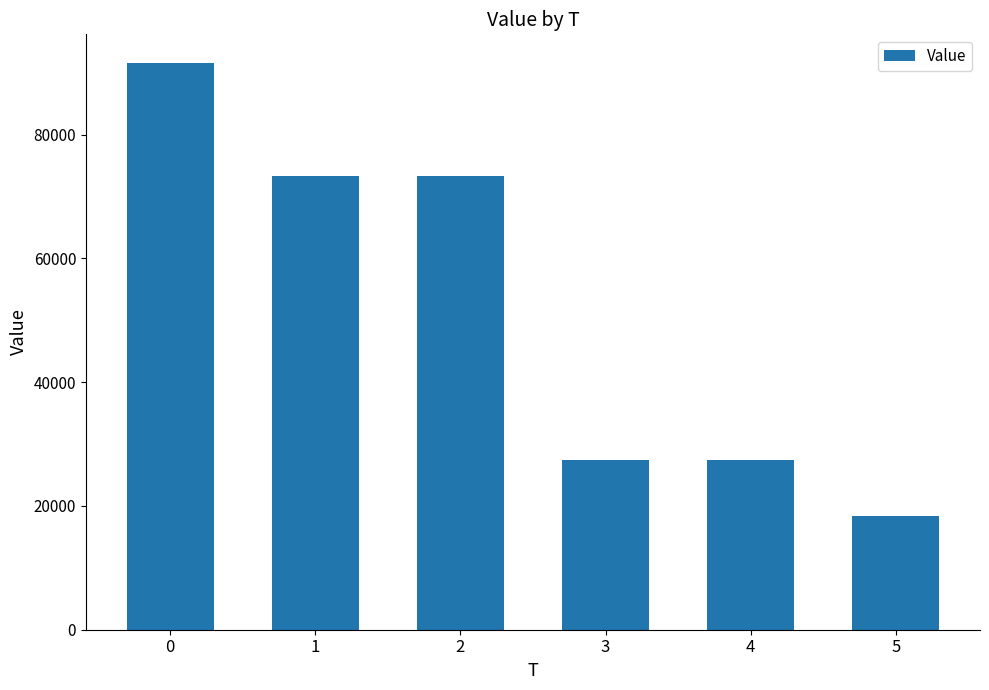

What is the sum of the values at 5 and 1?

91608.0